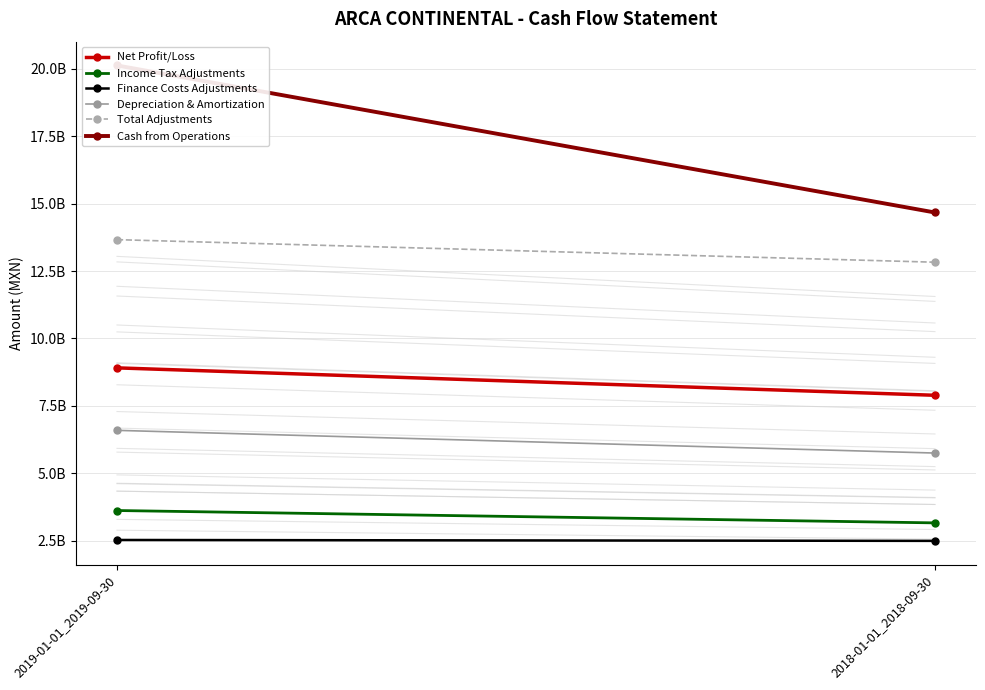

What is the sum of the Income Tax Adjustments values at 2018-01-01_2018-09-30 and 2019-01-01_2019-09-30?

6787903000